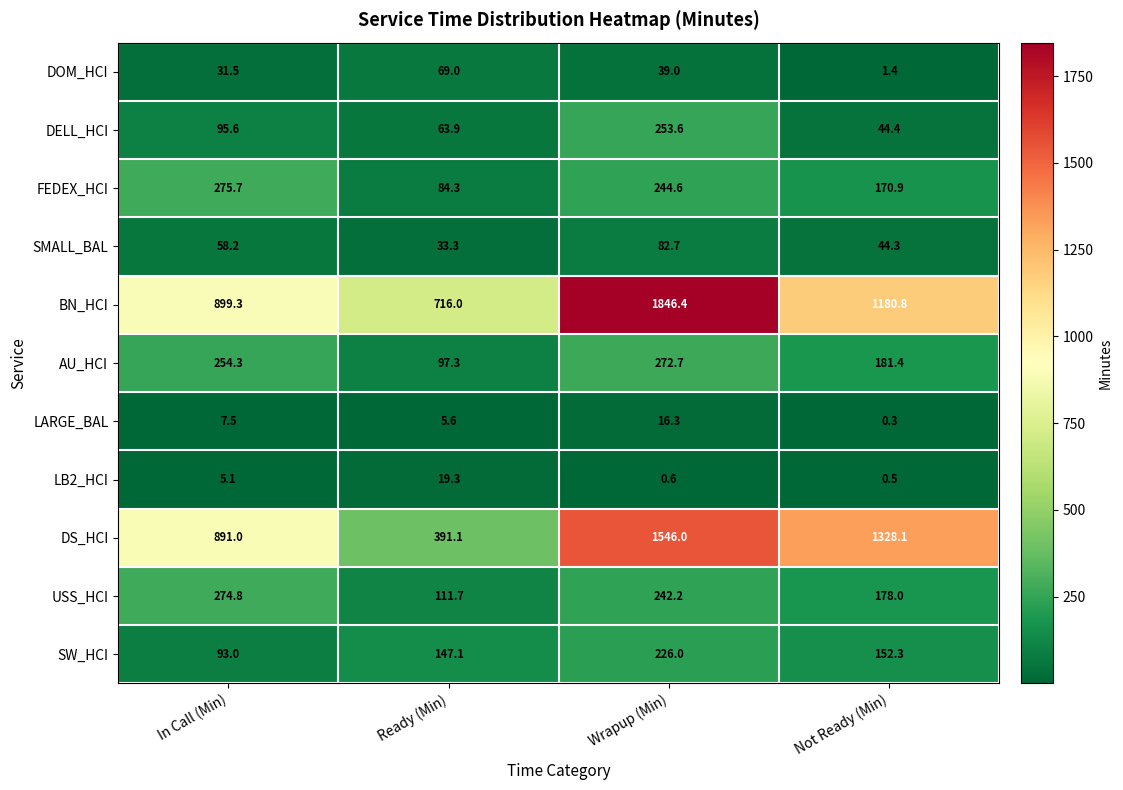

The value of USS_HCI at Not Ready (Min) is 303.0. True or false?

False